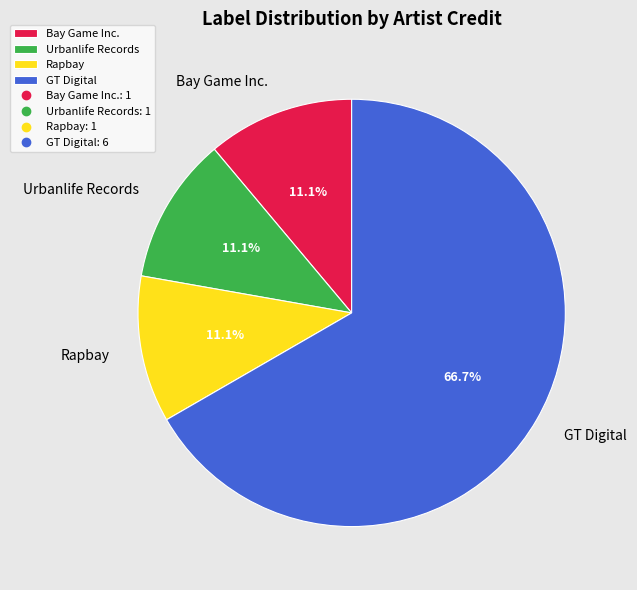

Count the number of slices in the pie.

4